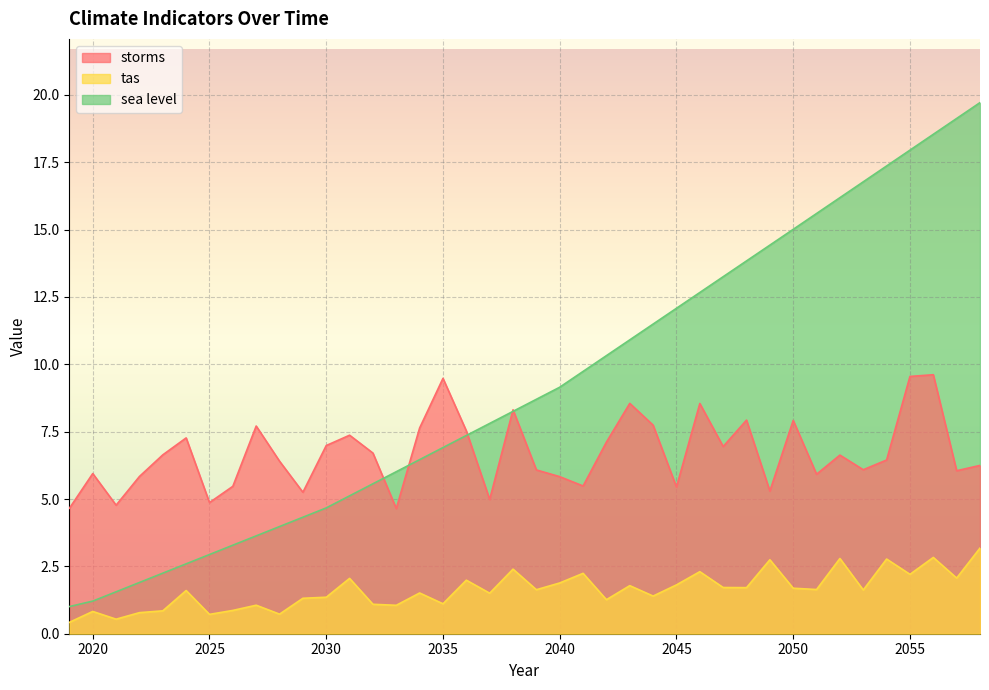

Which series has the largest range (max minus min)?

sea level